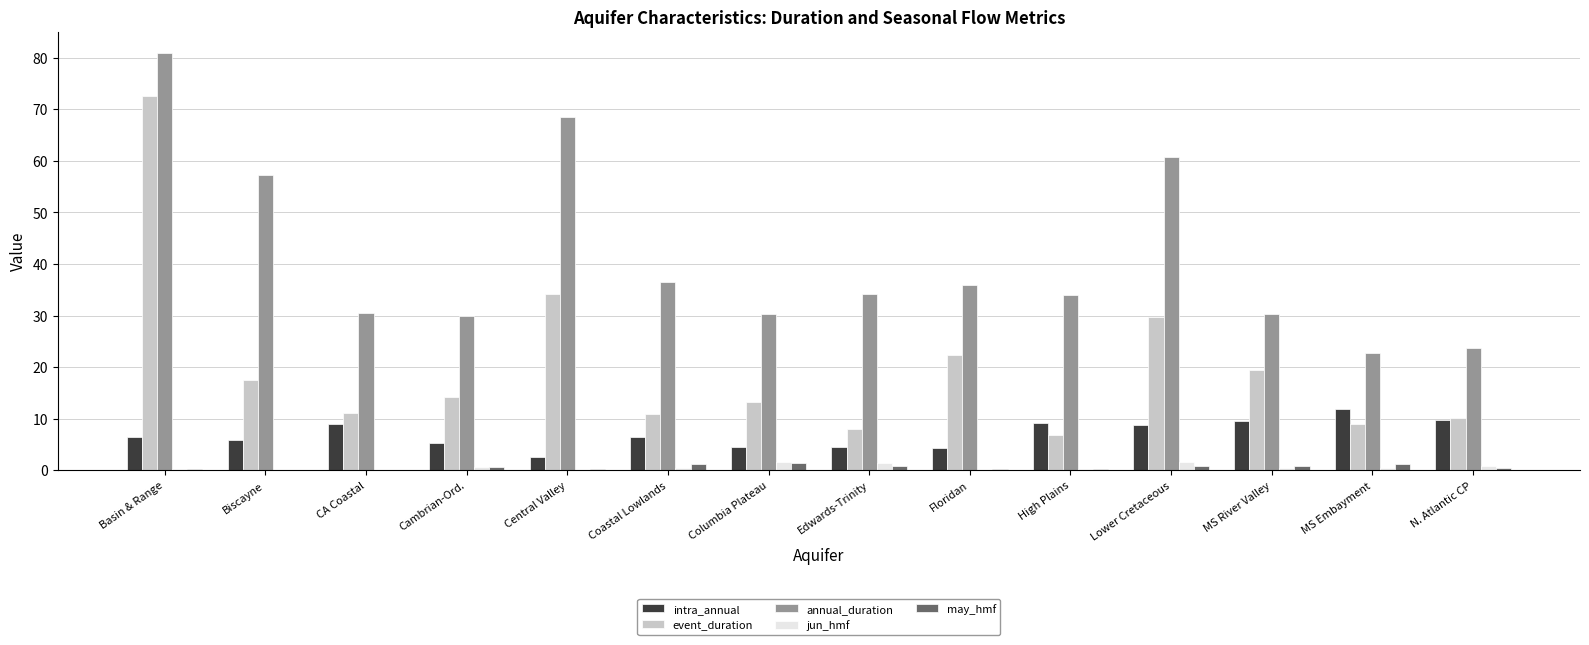

The value of intra_annual at Columbia Plateau is 4.6. True or false?

True